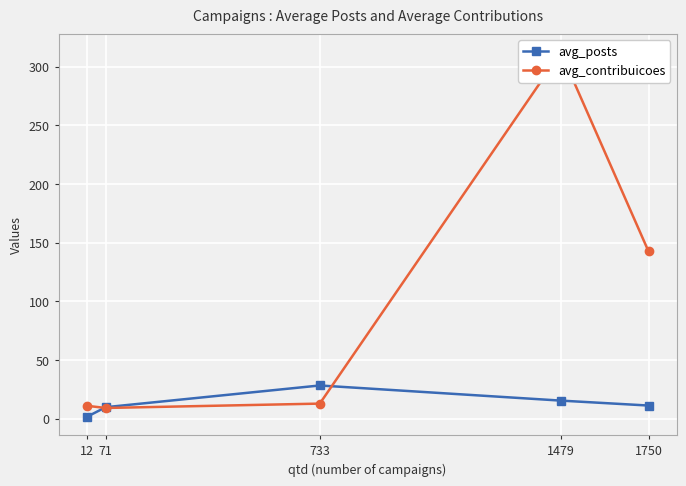

Does the chart display data point markers on the line(s)?

Yes